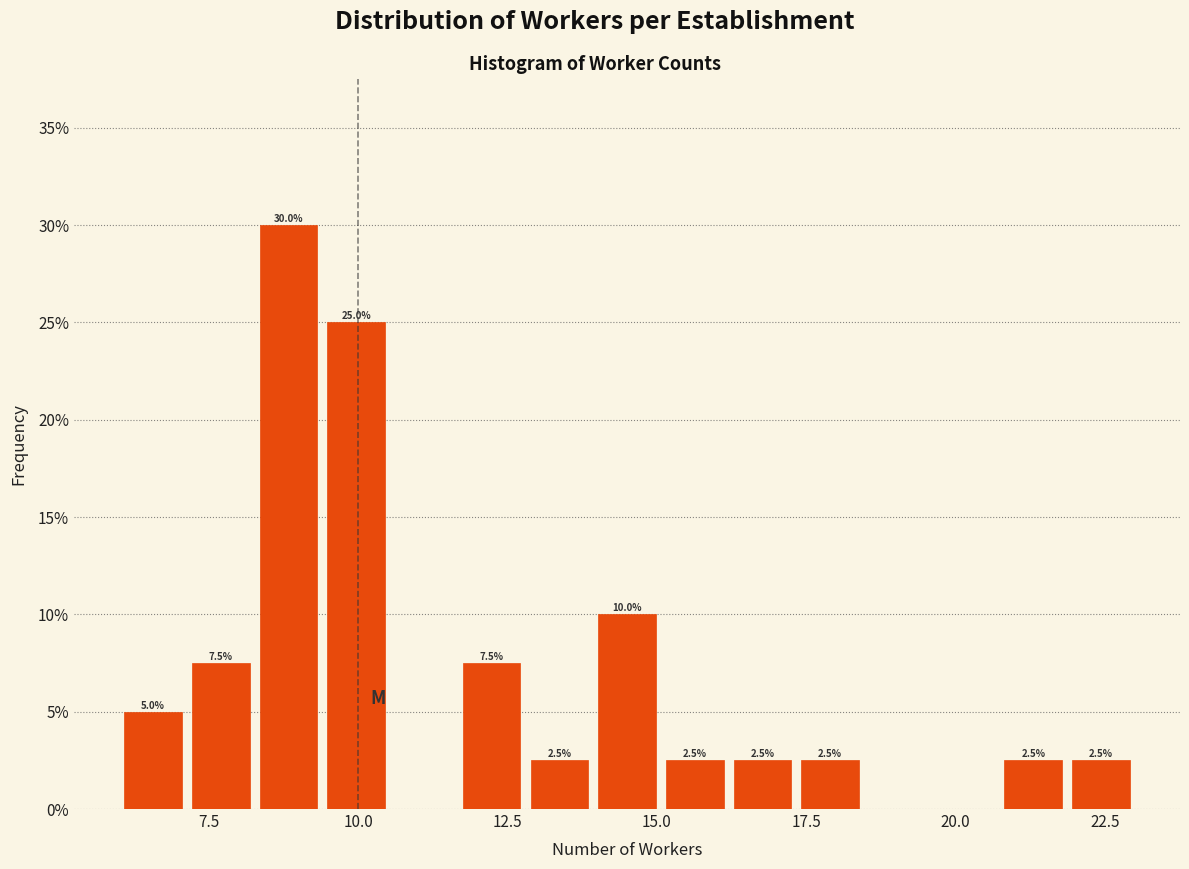

Around what value on the x-axis is the tallest bar? Give the approximate position of its centre, as read against the axis.

9.0